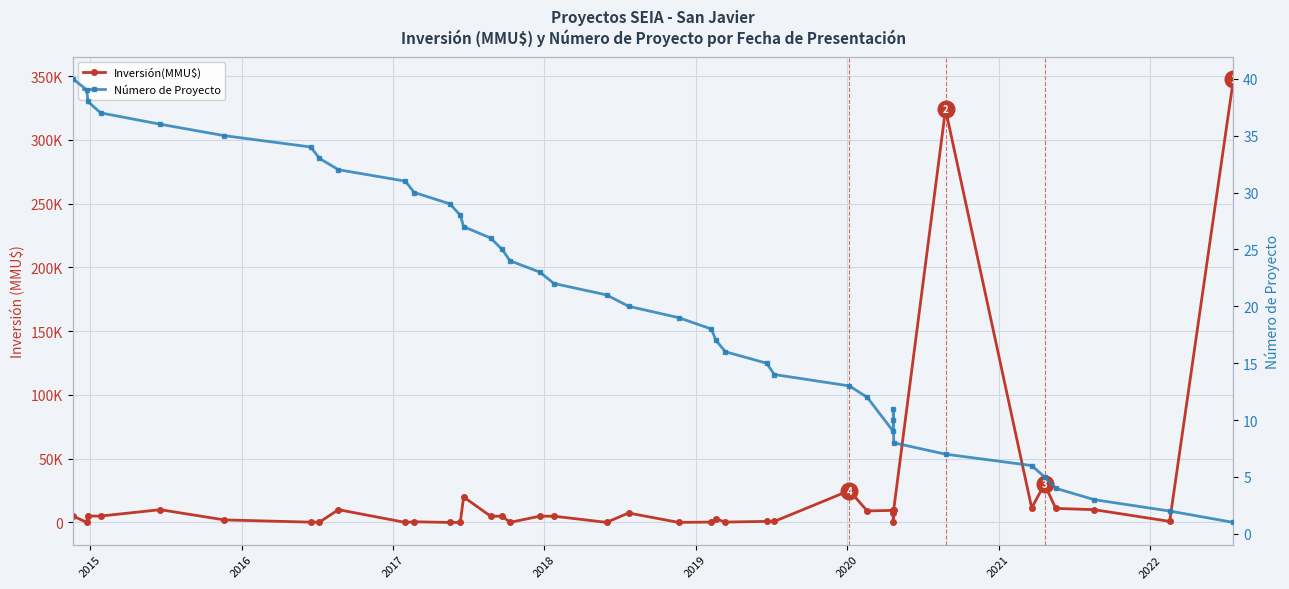

What is the average value of the Inversión(MMU$) series?

22147